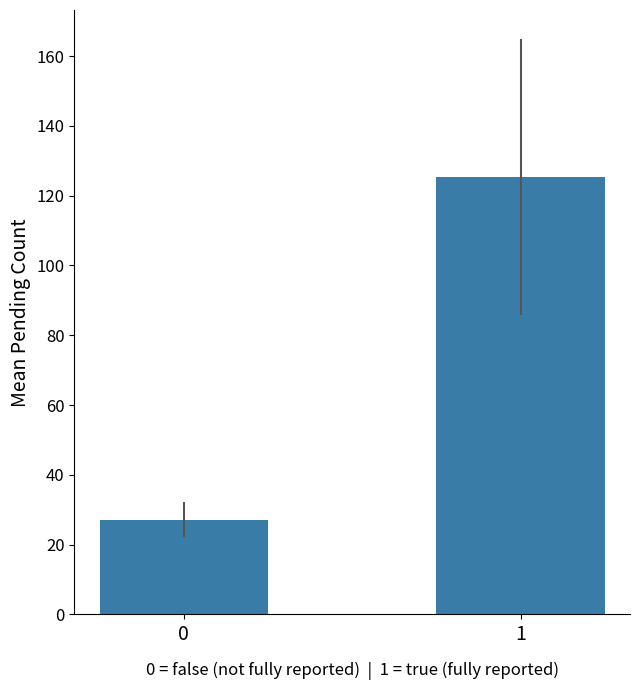

The chart shows a value of 216.5 at 1. True or false?

False